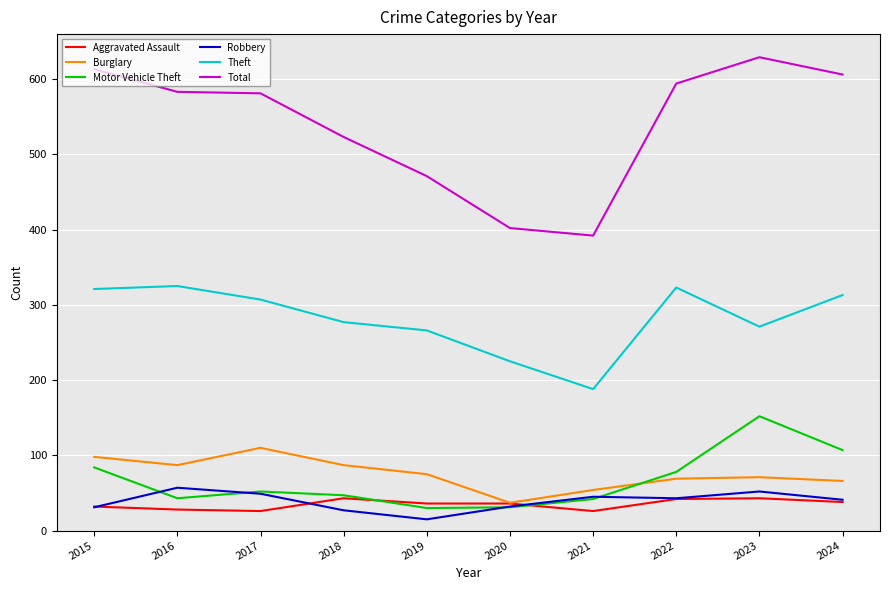

What is the sum of the Motor Vehicle Theft values at 2015 and 2017?

136